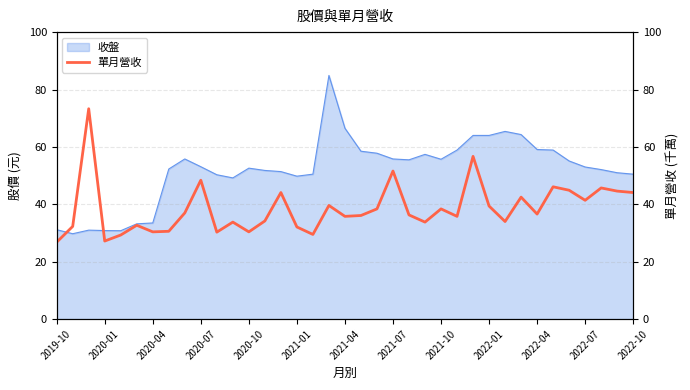

Is it true that the value at 13 is 59.9?

False